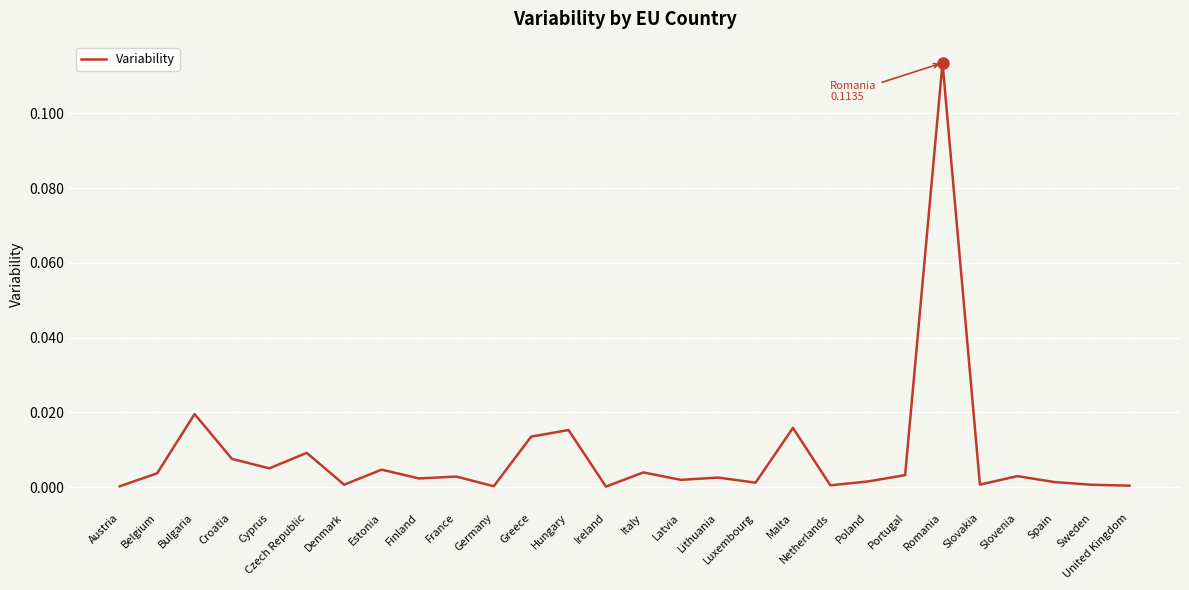

What position from the right is Bulgaria?

26